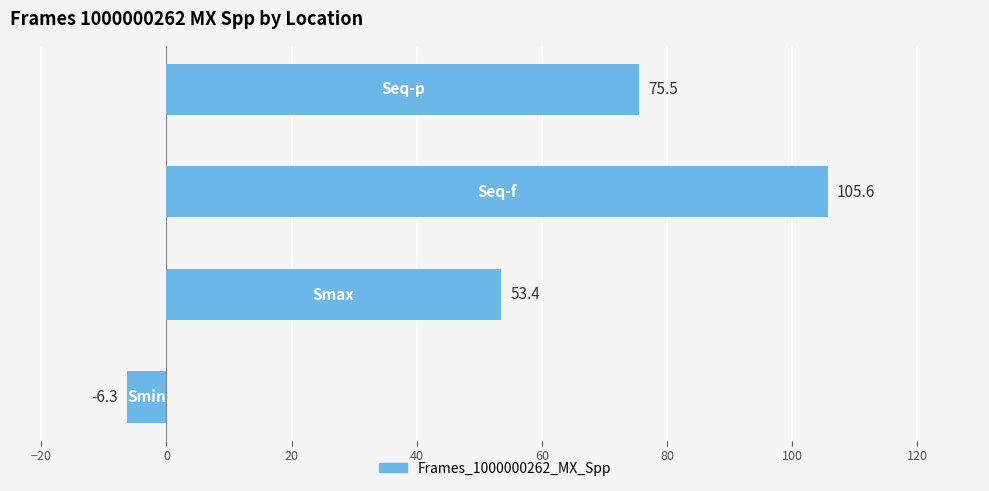

What is the greatest value displayed?

105.6